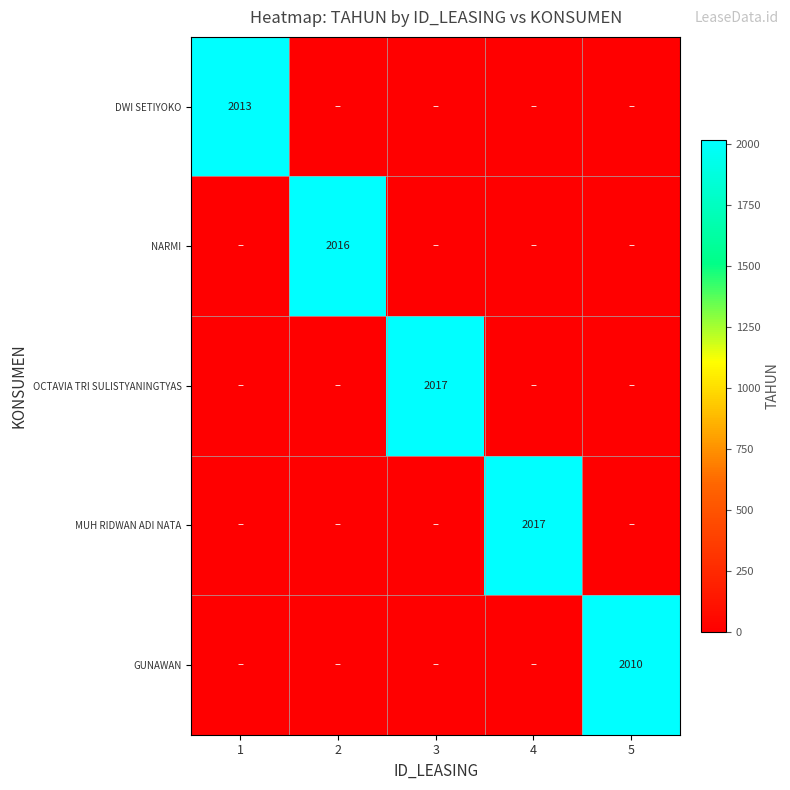

The value of NARMI at 2 is 2016. True or false?

True